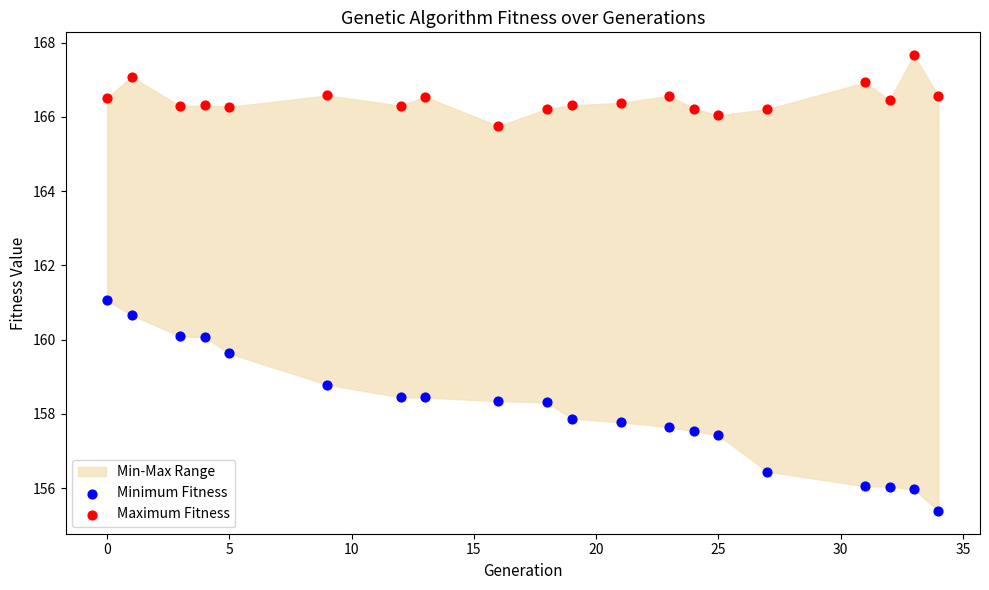

Which series contains the highest Y value?

Maximum Fitness